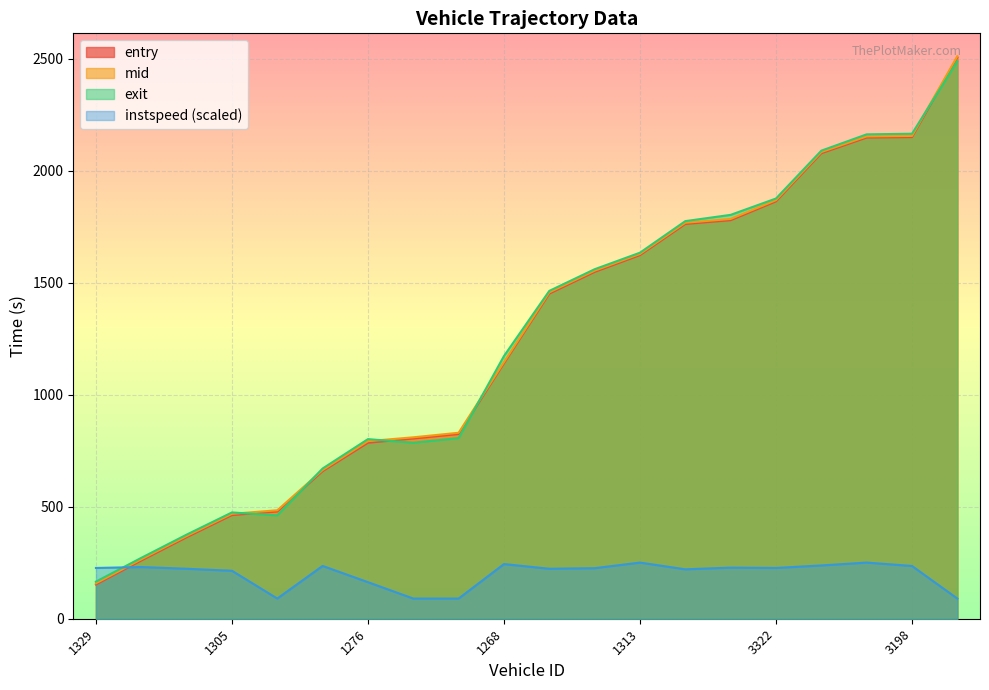

How many interior local valleys does the exit series have?

2